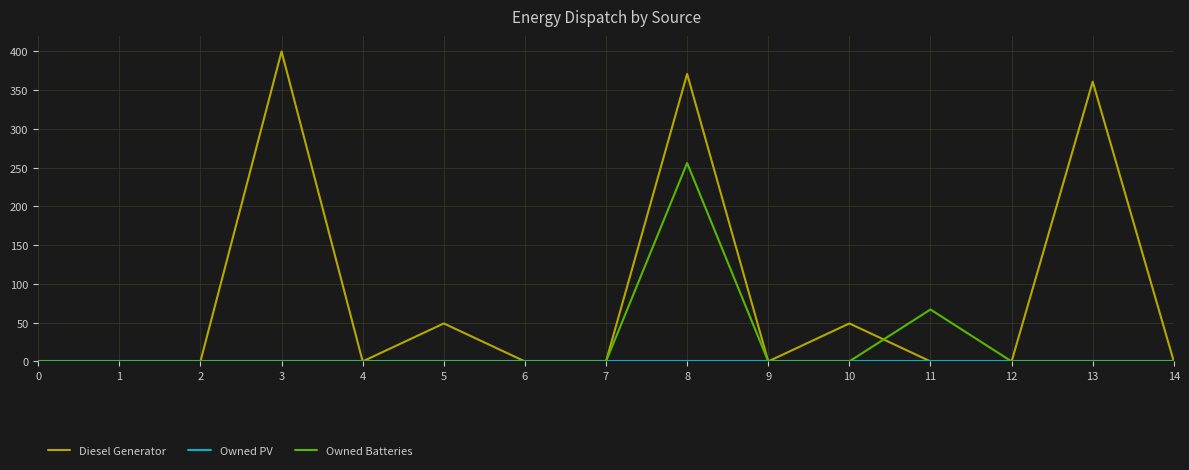

Which series has the widest spread of values?

Diesel Generator